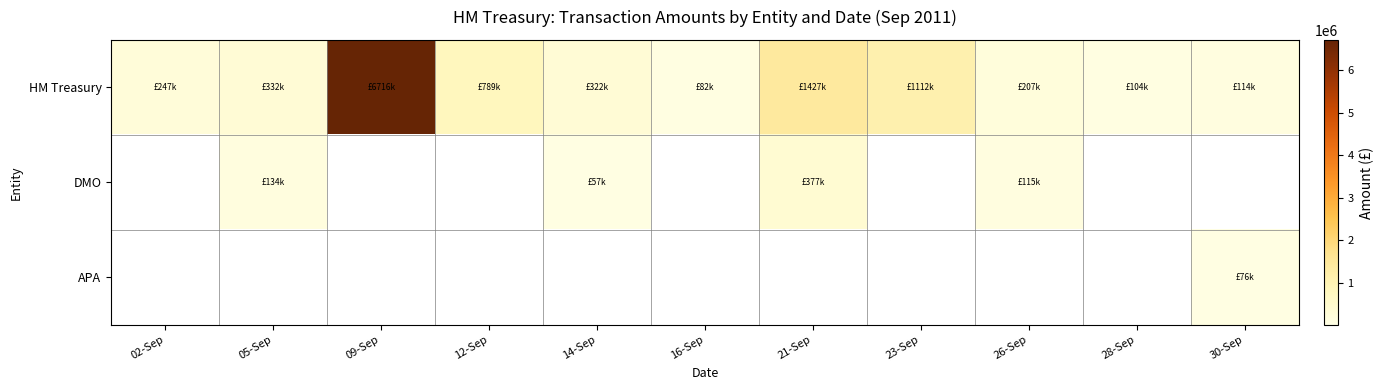

Reading left to right, what are all the values shown in this chart?

HM Treasury: 02-Sep=247158.4	05-Sep=332044.2	09-Sep=6716132.4	12-Sep=789176.8	14-Sep=321744.8	16-Sep=82260.0	21-Sep=1426567.0	23-Sep=1111881.5	26-Sep=206755.5	28-Sep=104053.1	30-Sep=114188.9
DMO: 02-Sep=0.0	05-Sep=133970.0	09-Sep=0.0	12-Sep=0.0	14-Sep=56908.9	16-Sep=0.0	21-Sep=376880.0	23-Sep=0.0	26-Sep=115076.7	28-Sep=0.0	30-Sep=0.0
APA: 02-Sep=0.0	05-Sep=0.0	09-Sep=0.0	12-Sep=0.0	14-Sep=0.0	16-Sep=0.0	21-Sep=0.0	23-Sep=0.0	26-Sep=0.0	28-Sep=0.0	30-Sep=76455.9